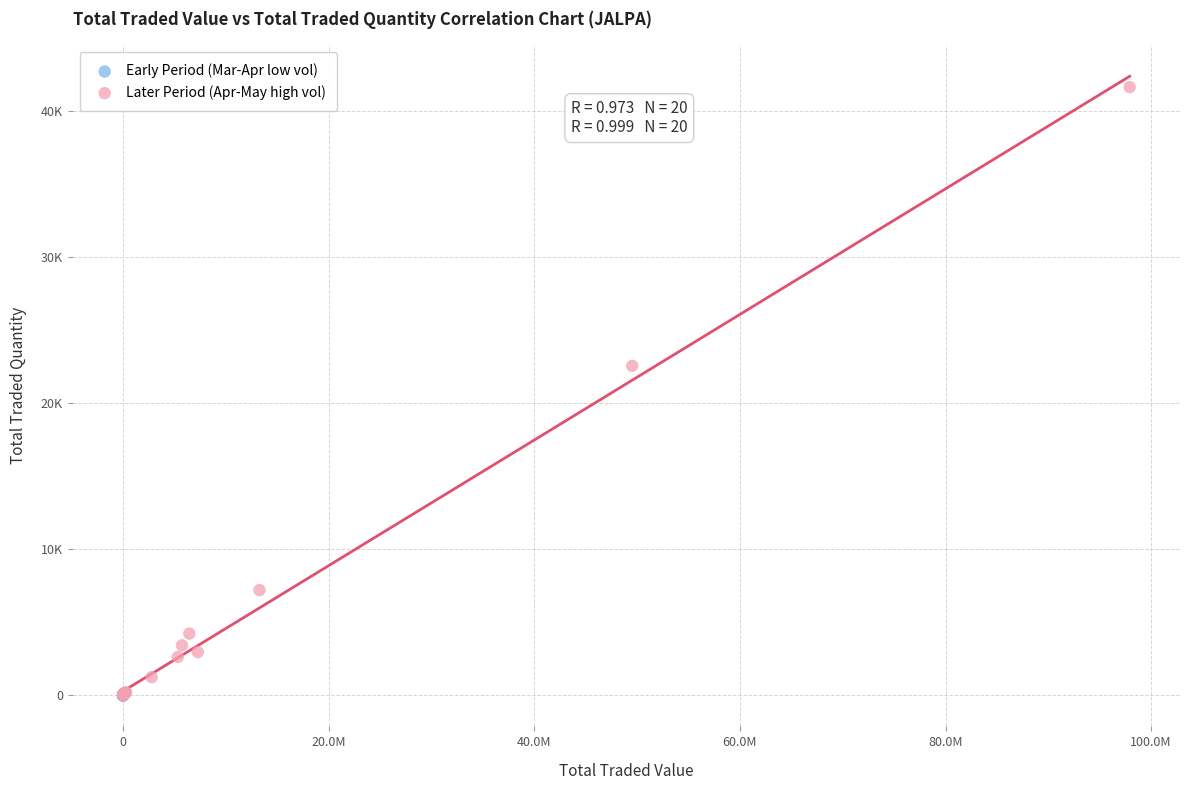

What are all the series names shown in the legend?

Early Period (Mar-Apr low vol), Later Period (Apr-May high vol)